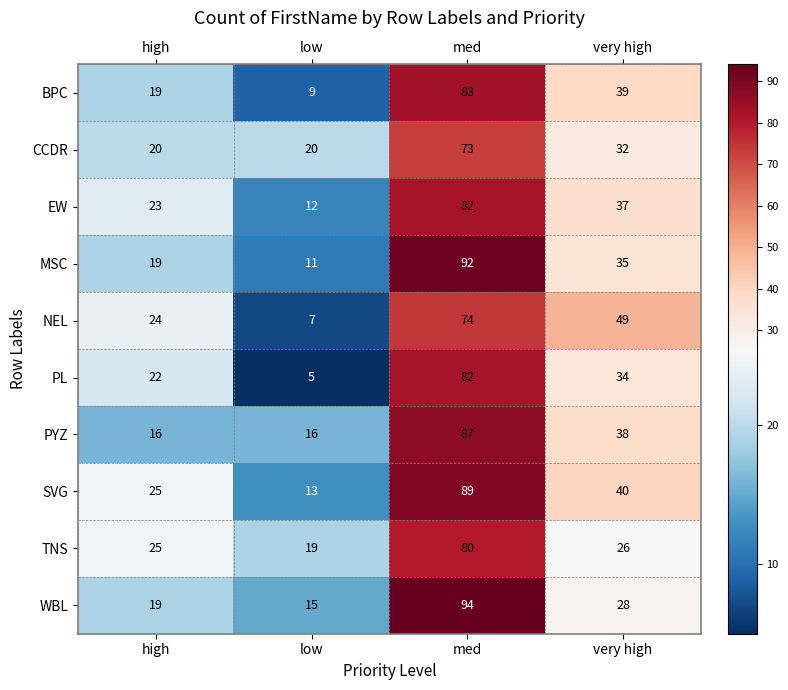

Which category has the highest value in the TNS series?

med